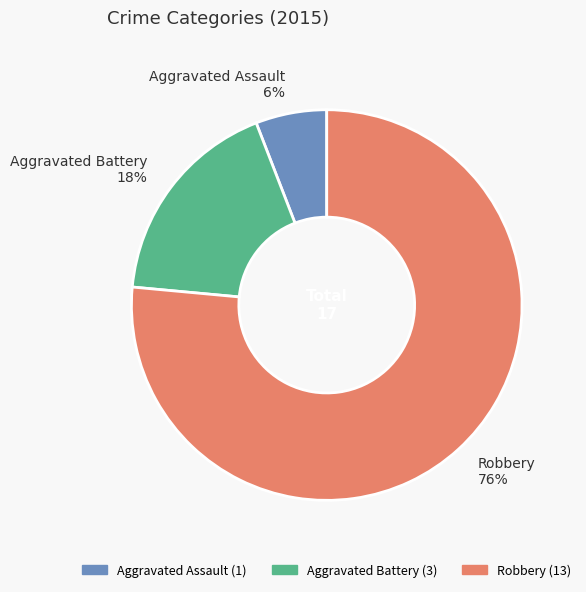

Which category has the biggest portion of the pie?

Robbery